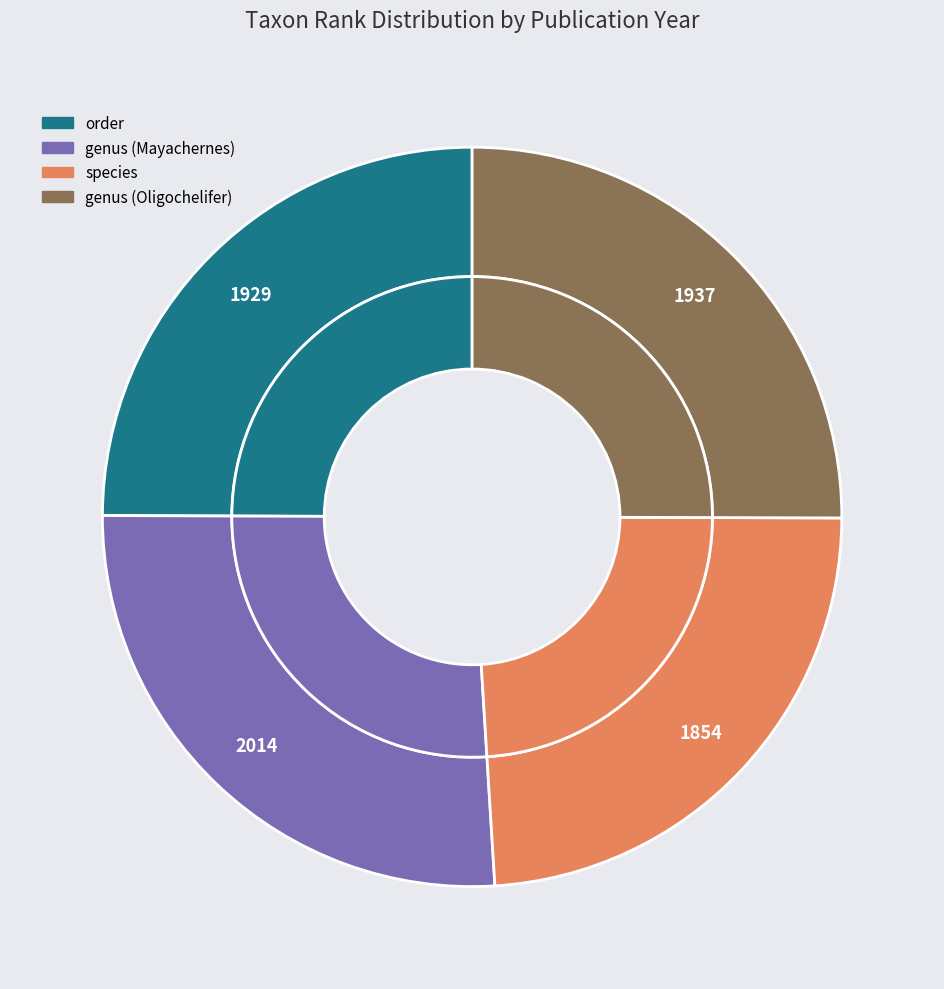

Rank the categories by value from lowest to highest.

species, order, genus (Oligochelifer), genus (Mayachernes)